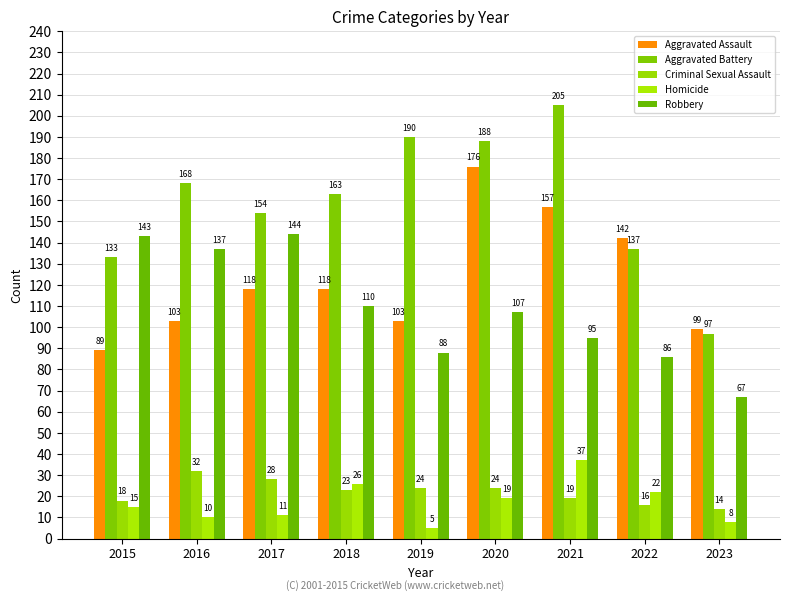

What is the highest value of the Homicide series?

37